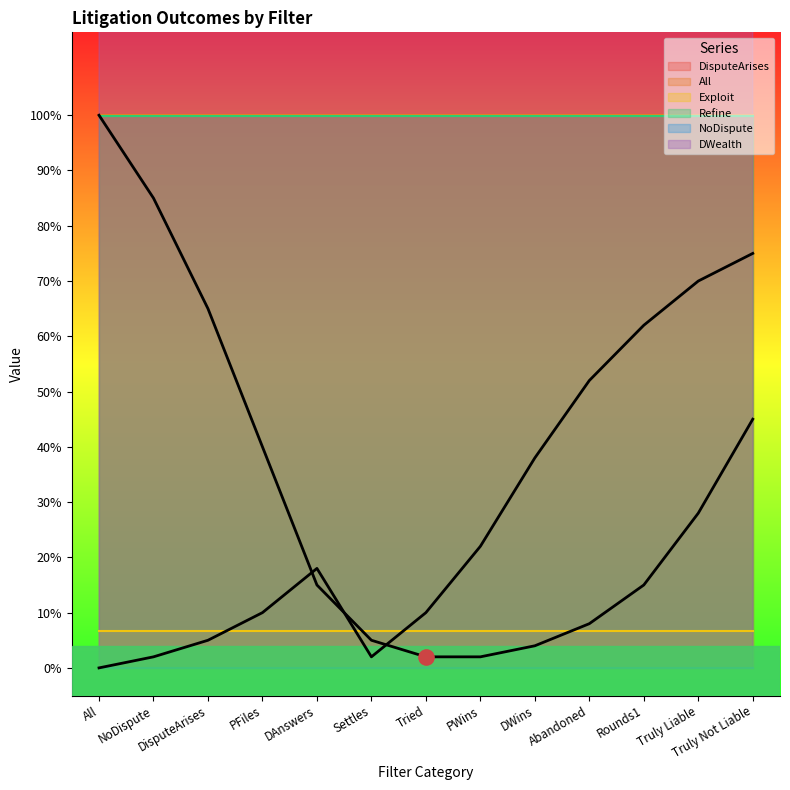

Which series has the largest total across all categories?

DWealth